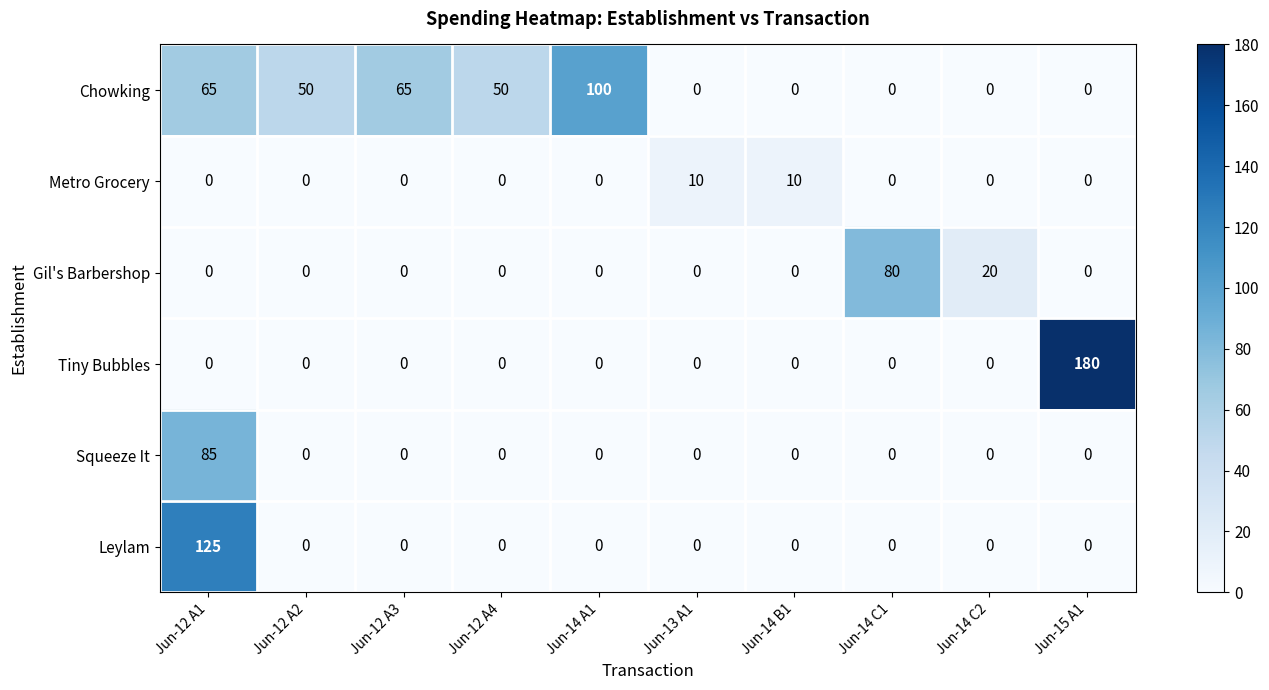

What is the greatest value displayed?

180